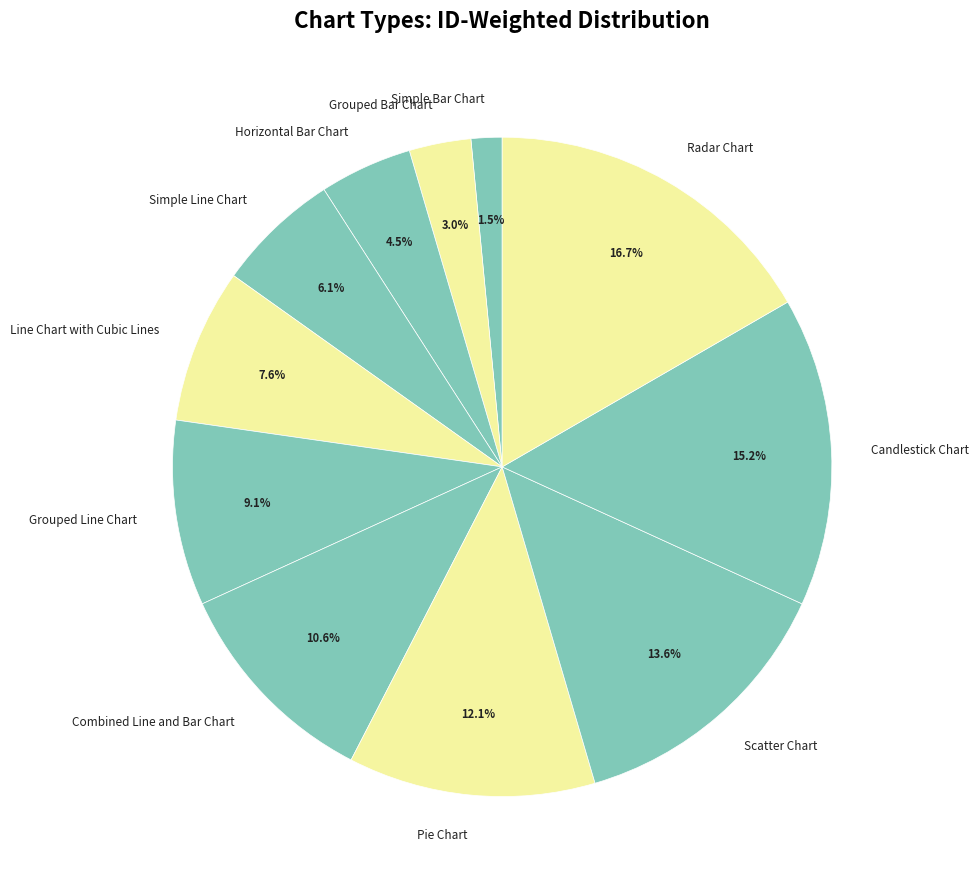

To the nearest percent, what is the difference between the Simple Line Chart and Combined Line and Bar Chart slice percentages?

5%